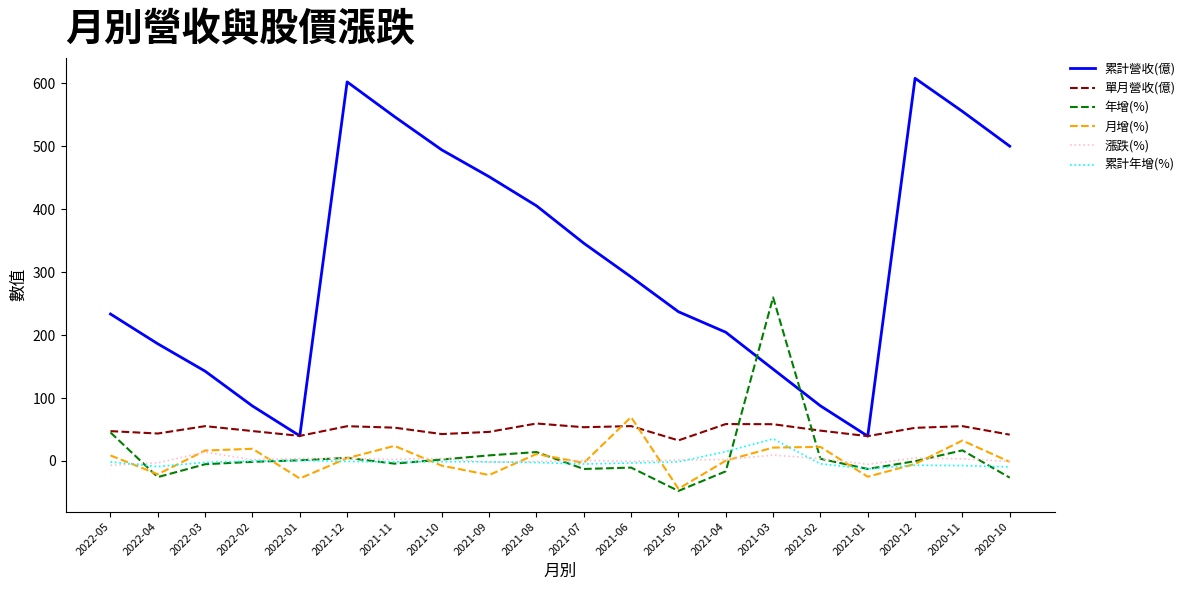

In 月增(%), how many points are higher than both neighbors (excluding endpoints)?

6